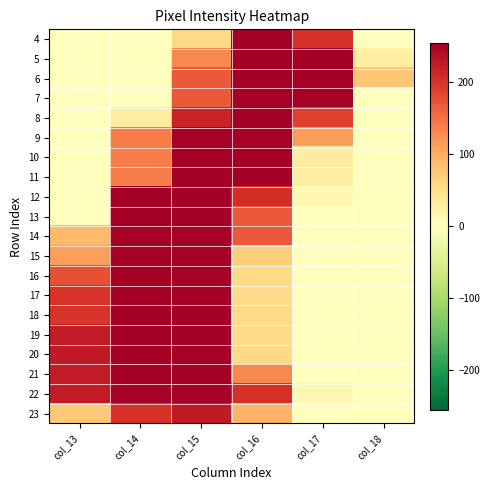

Reading left to right, extract all data points from this chart.

4: col_13=0	col_14=0	col_15=57	col_16=253	col_17=203	col_18=0
5: col_13=0	col_14=0	col_15=131	col_16=252	col_17=252	col_18=26
6: col_13=0	col_14=0	col_15=169	col_16=252	col_17=252	col_18=76
7: col_13=0	col_14=0	col_15=169	col_16=252	col_17=252	col_18=0
8: col_13=0	col_14=29	col_15=216	col_16=253	col_17=190	col_18=0
9: col_13=0	col_14=141	col_15=252	col_16=252	col_17=115	col_18=0
10: col_13=0	col_14=141	col_15=252	col_16=252	col_17=28	col_18=0
11: col_13=0	col_14=141	col_15=252	col_16=252	col_17=28	col_18=0
12: col_13=0	col_14=255	col_15=253	col_16=206	col_17=13	col_18=0
13: col_13=0	col_14=253	col_15=252	col_16=168	col_17=0	col_18=0
14: col_13=89	col_14=253	col_15=252	col_16=168	col_17=0	col_18=0
15: col_13=113	col_14=253	col_15=252	col_16=68	col_17=0	col_18=0
16: col_13=176	col_14=255	col_15=253	col_16=56	col_17=0	col_18=0
17: col_13=200	col_14=253	col_15=252	col_16=56	col_17=0	col_18=0
18: col_13=200	col_14=253	col_15=252	col_16=56	col_17=0	col_18=0
19: col_13=225	col_14=253	col_15=252	col_16=56	col_17=0	col_18=0
20: col_13=226	col_14=255	col_15=253	col_16=56	col_17=0	col_18=0
21: col_13=225	col_14=253	col_15=252	col_16=130	col_17=0	col_18=0
22: col_13=225	col_14=253	col_15=252	col_16=205	col_17=13	col_18=0
23: col_13=75	col_14=203	col_15=227	col_16=94	col_17=0	col_18=0